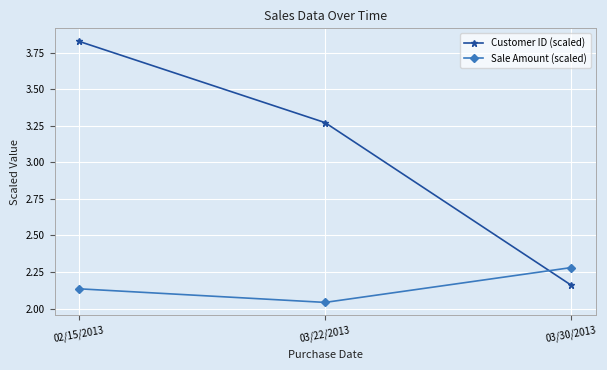

At which label is Sale Amount (scaled) closest to 2?

03/22/2013